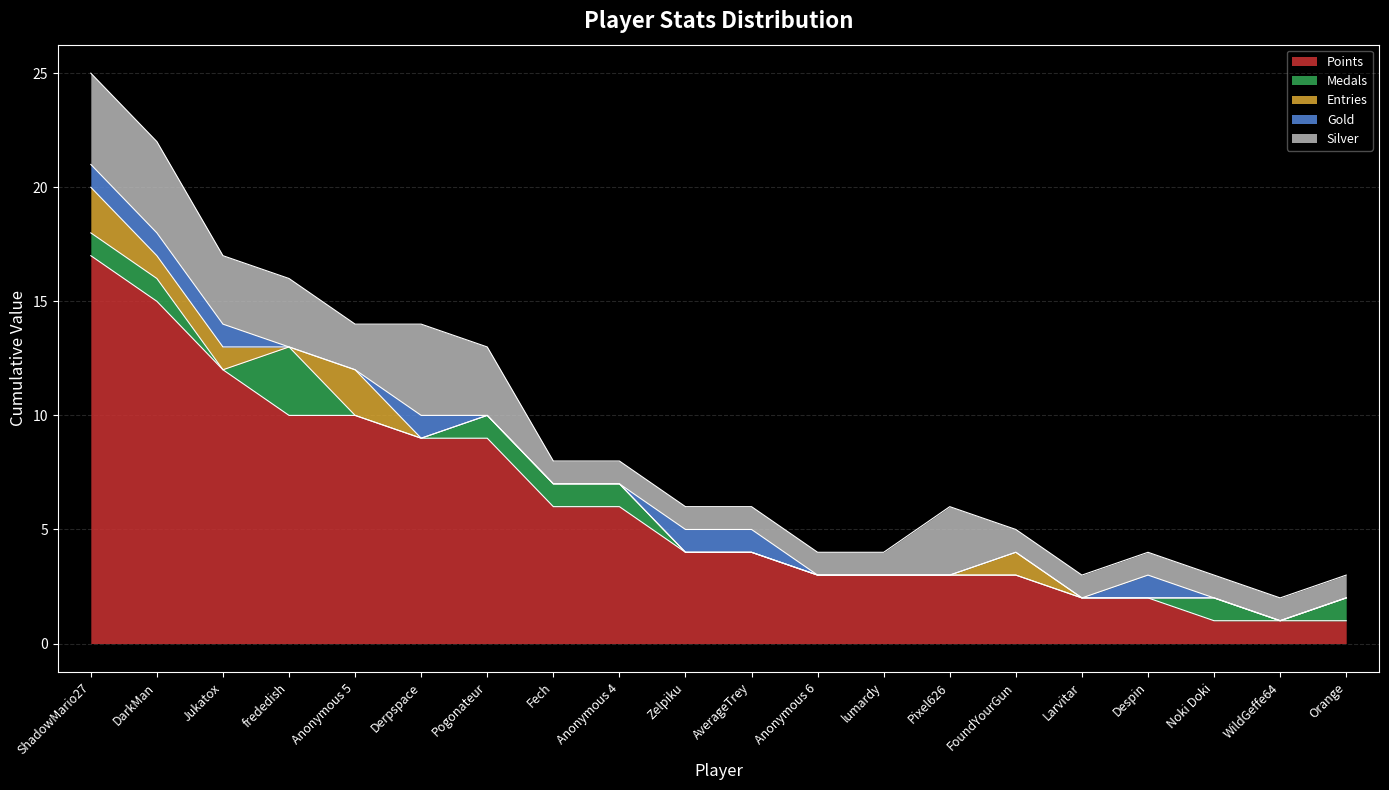

What is the average value of the Points series?

6